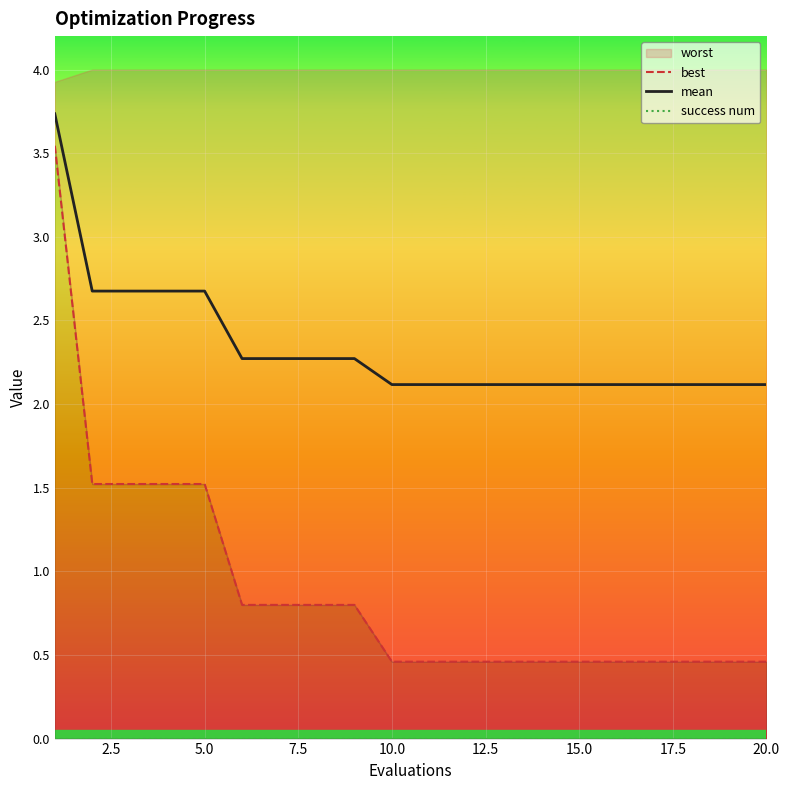

Which series has the largest total across all categories?

mean